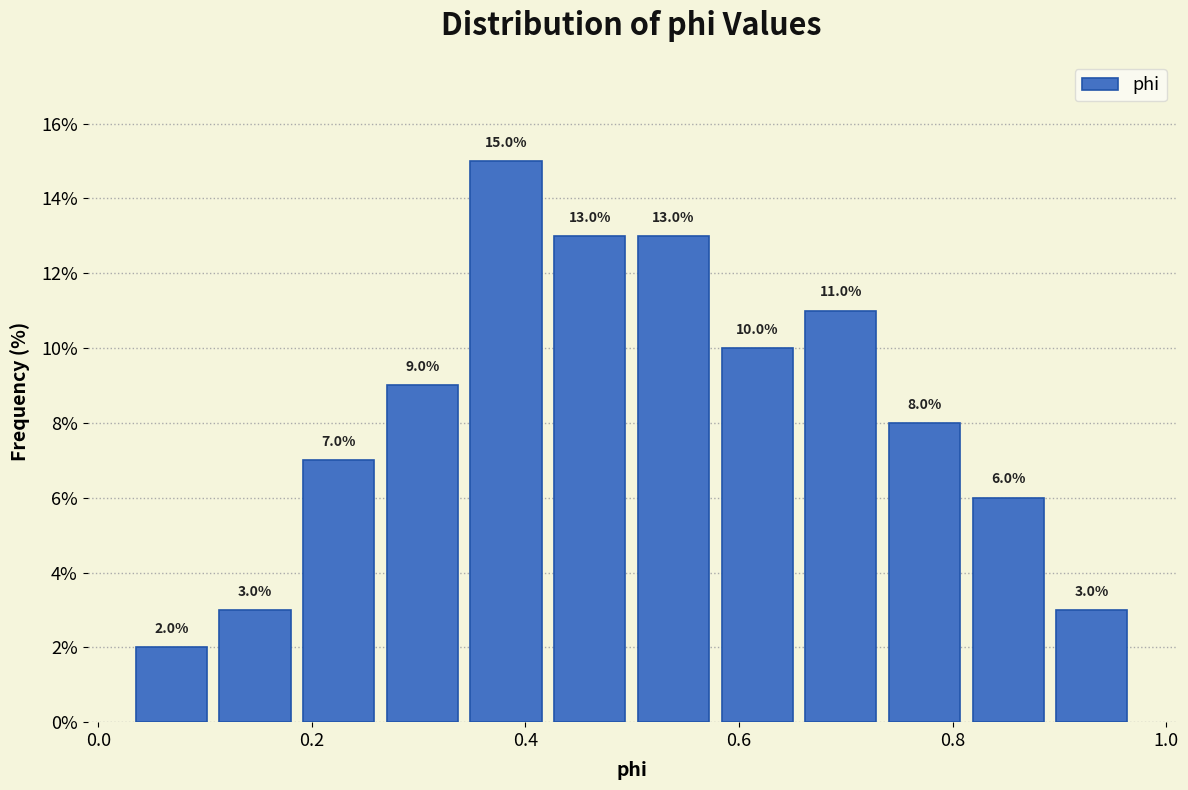

Read against the x-axis, roughly where is the centre of the tallest bar?

0.38